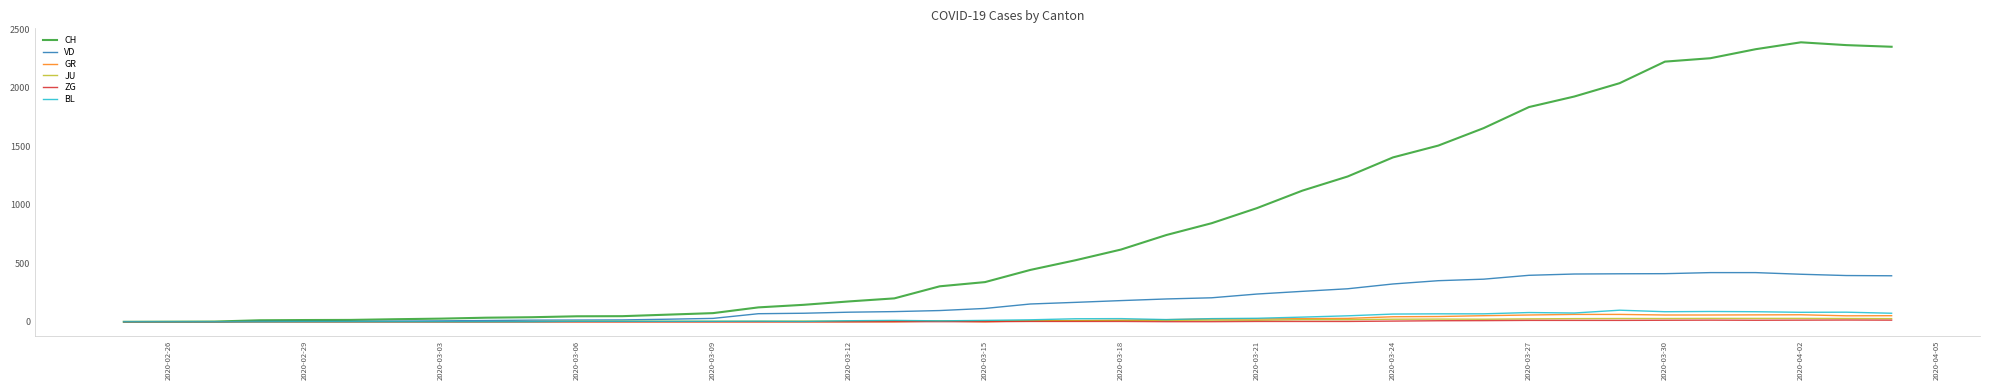

What is the maximum value shown in the chart?

2387